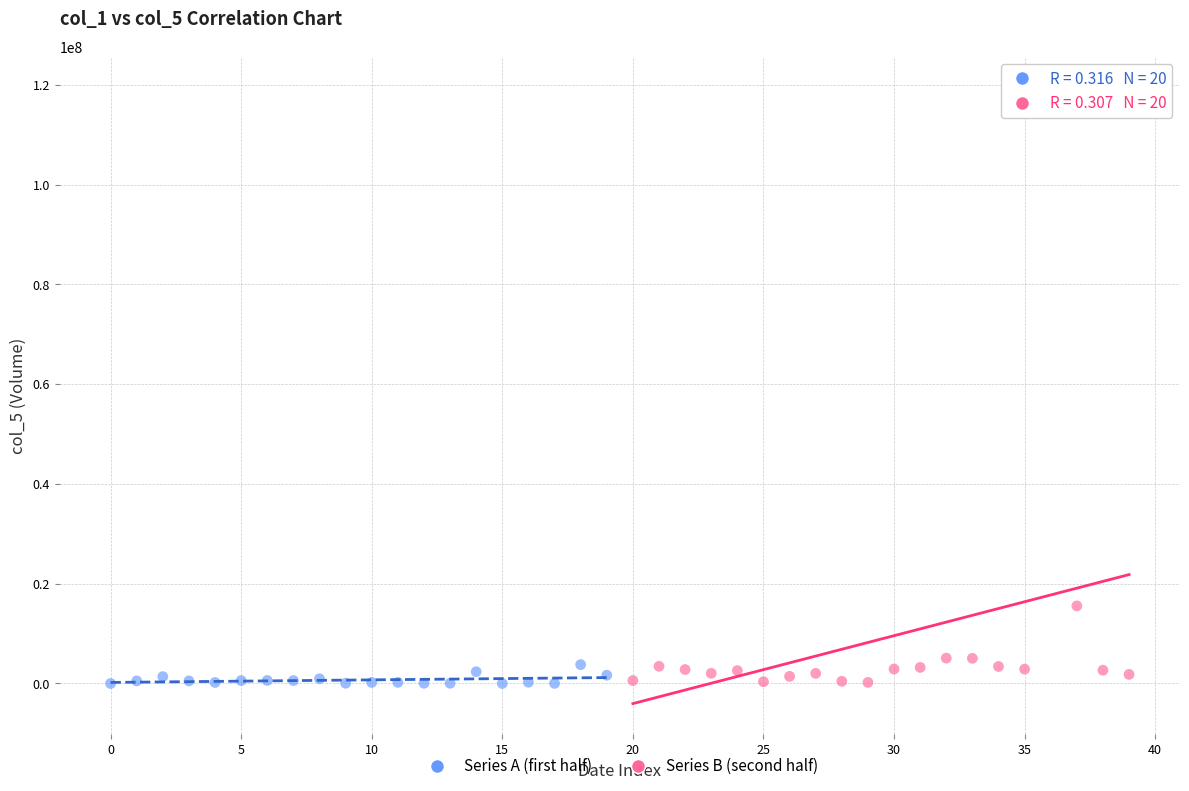

Which series has the largest Y range (max minus min)?

Series B (second half)